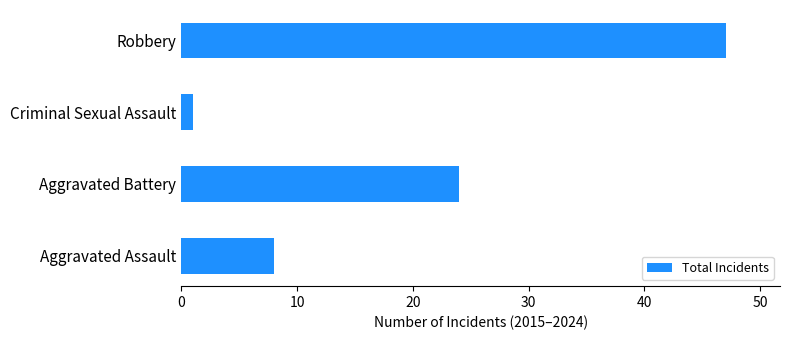

The value at Robbery is 26. True or false?

False